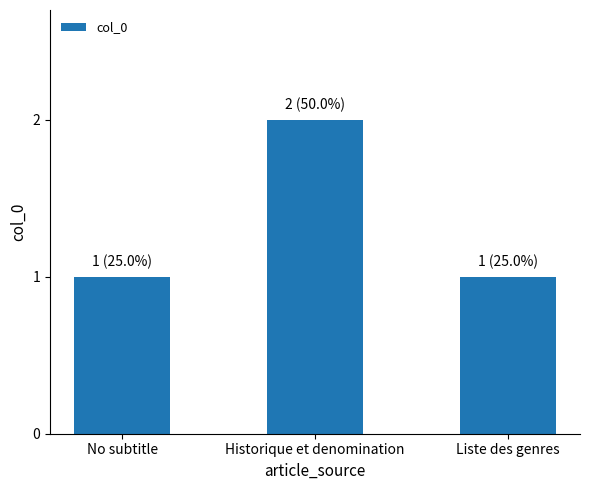

Count the values in the range 1 to 2.

3